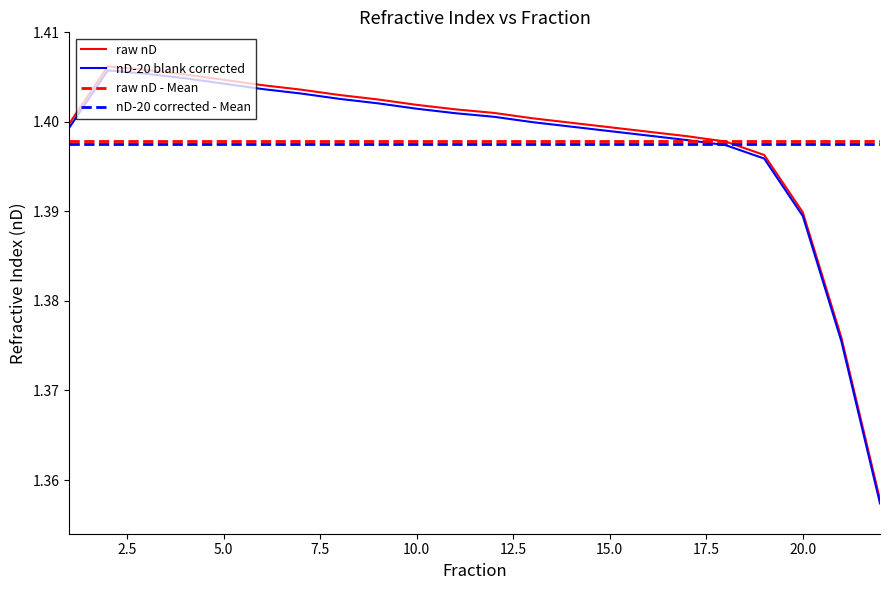

Reading left to right, what are all the values shown in this chart?

raw nD: 1=1.4	2=1.4	3=1.4	4=1.4	5=1.4	6=1.4	7=1.4	8=1.4	9=1.4	10=1.4	11=1.4	12=1.4	13=1.4	14=1.4	15=1.4	16=1.4	17=1.4	18=1.4	19=1.4	20=1.4	21=1.4	22=1.4
nD-20 blank corrected: 1=1.4	2=1.4	3=1.4	4=1.4	5=1.4	6=1.4	7=1.4	8=1.4	9=1.4	10=1.4	11=1.4	12=1.4	13=1.4	14=1.4	15=1.4	16=1.4	17=1.4	18=1.4	19=1.4	20=1.4	21=1.4	22=1.4